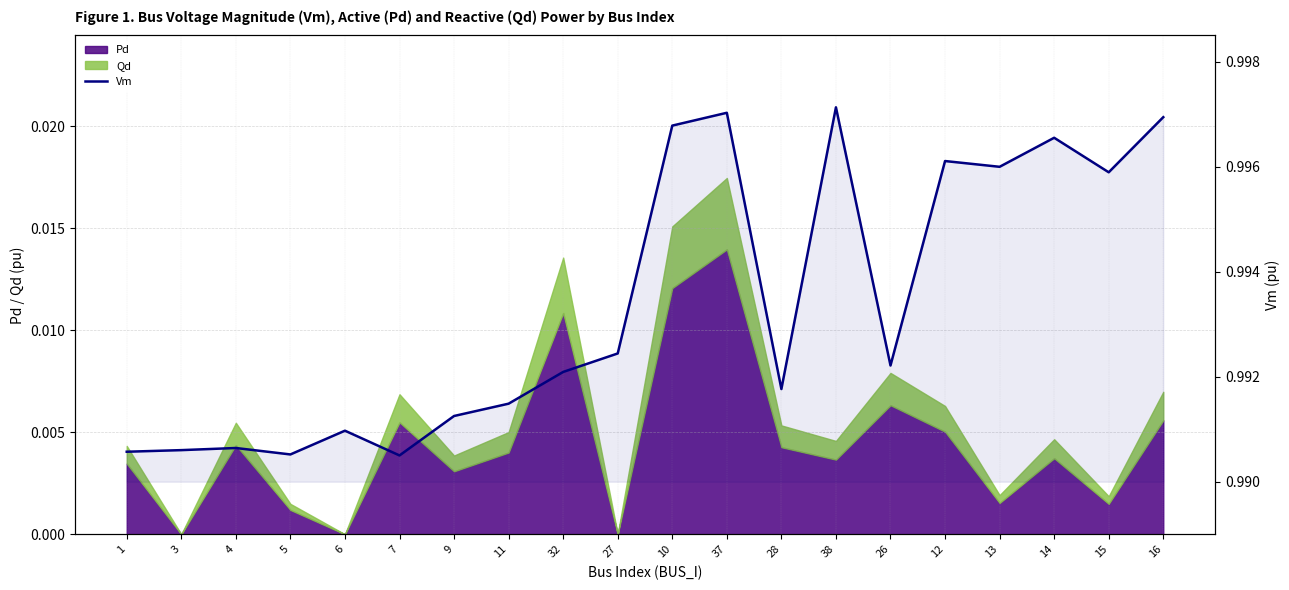

The chart shows a value of 0.4 at 32. True or false?

False